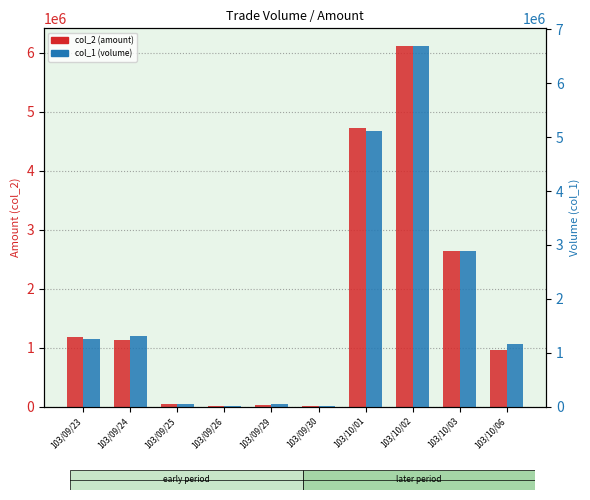

Reading right to left, transcribe all the data shown in this chart.

col_2 (amount): 960230	2631310	6112110	4725040	9010	34000	780	42300	1132040	1185870
col_1 (volume): 1159000	2890000	6685000	5107000	11000	40000	1000	51000	1309000	1261000